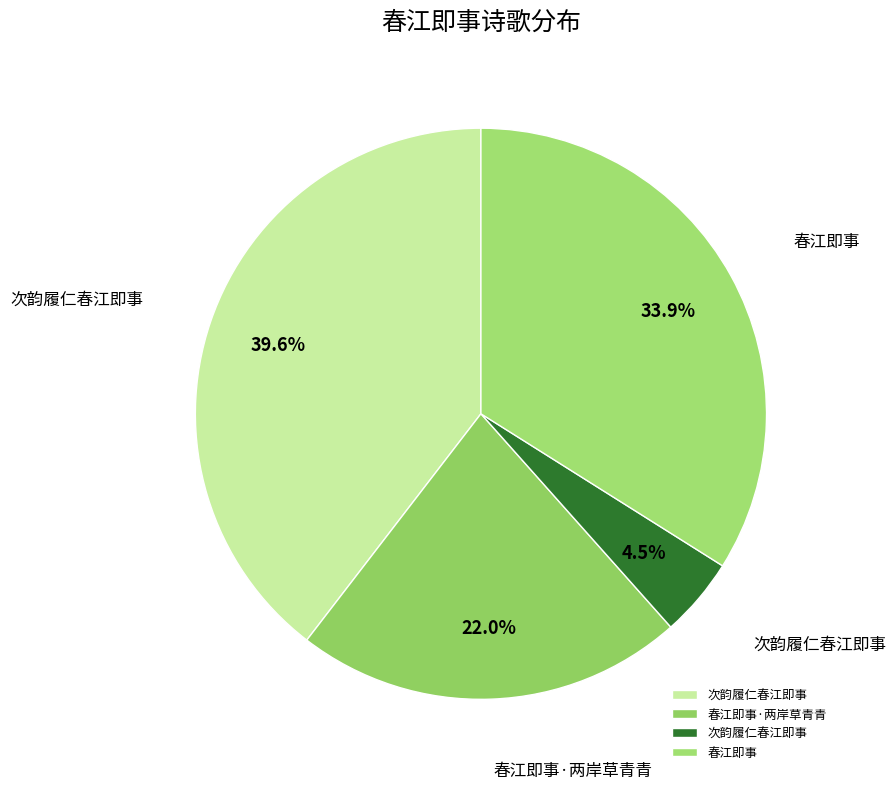

Count the number of slices in the pie.

4